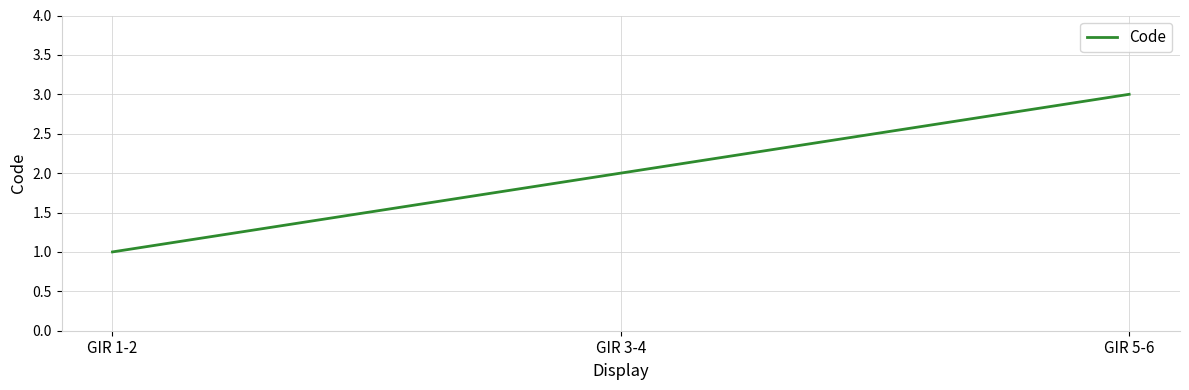

What is the average value?

2